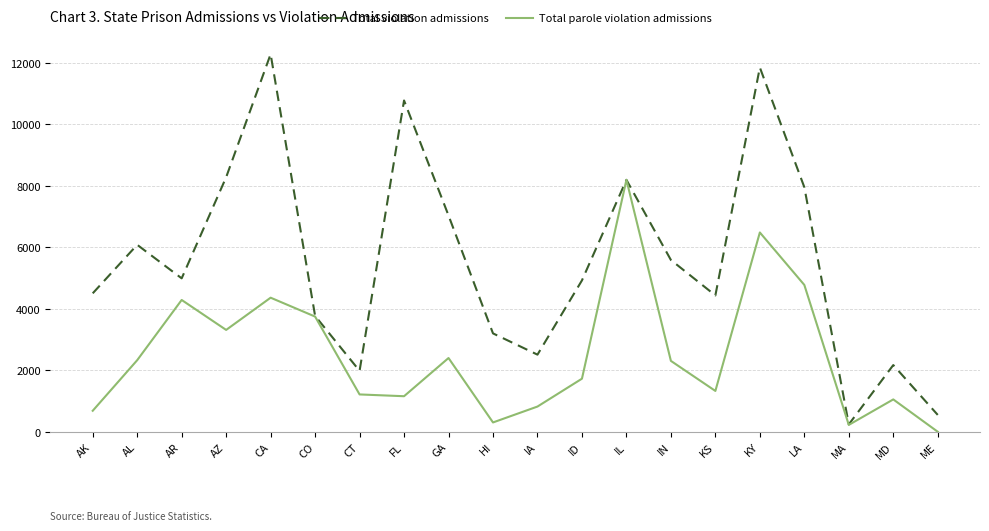

List the series in order of their peak value, lowest first.

Total parole violation admissions, Total violation admissions